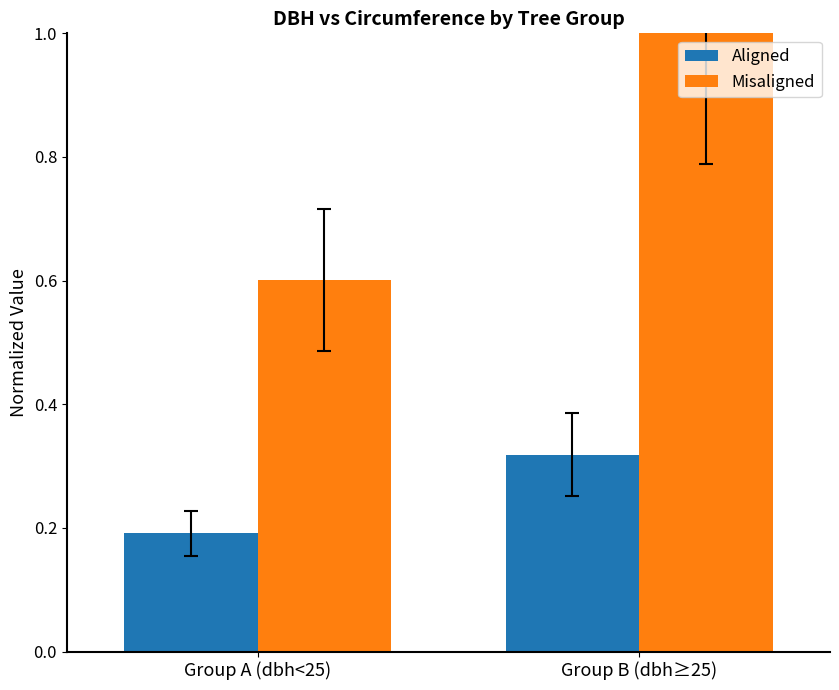

Rank the series at Group A (dbh<25) from highest to lowest value.

Misaligned, Aligned